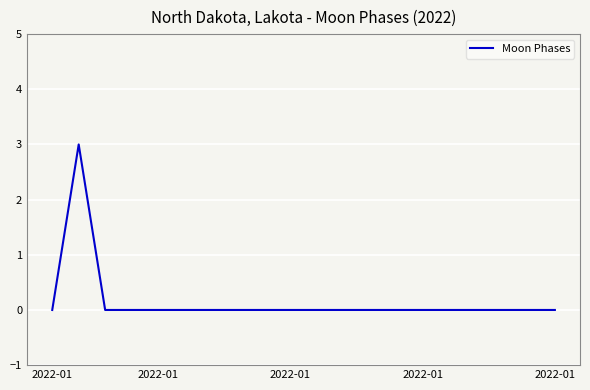

What is the maximum value shown in the chart?

3